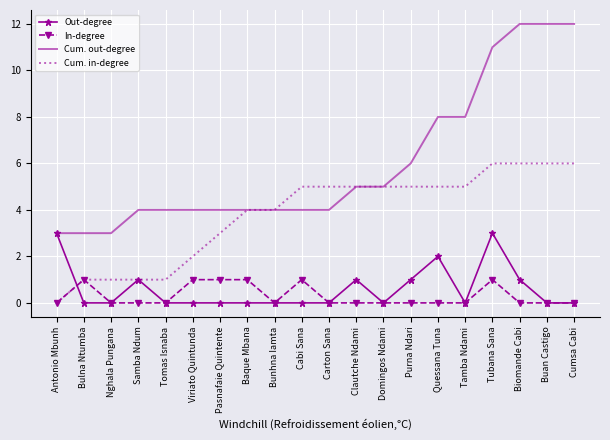

Rank the series by their maximum value, from lowest to highest.

In-degree, Out-degree, Cum. in-degree, Cum. out-degree